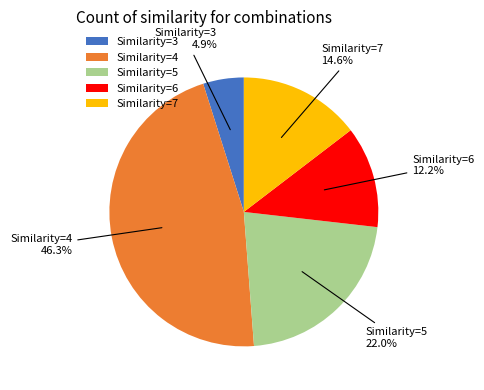

What portion of the pie excludes Similarity=4?

53.7%